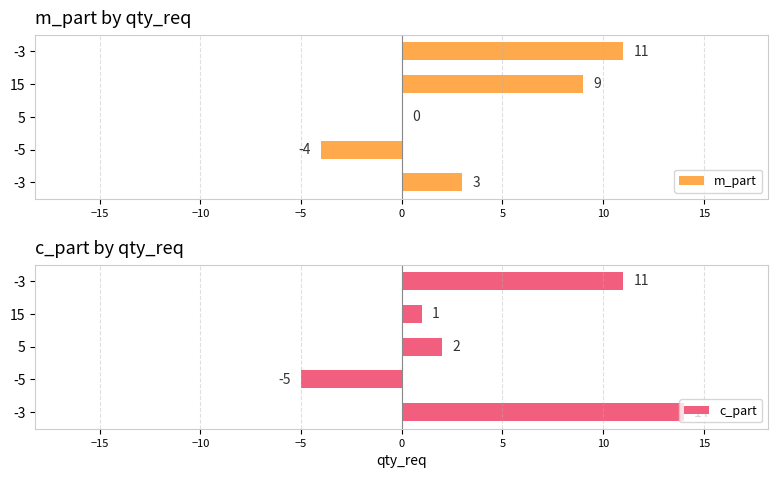

What is the lowest value of the m_part series?

-4